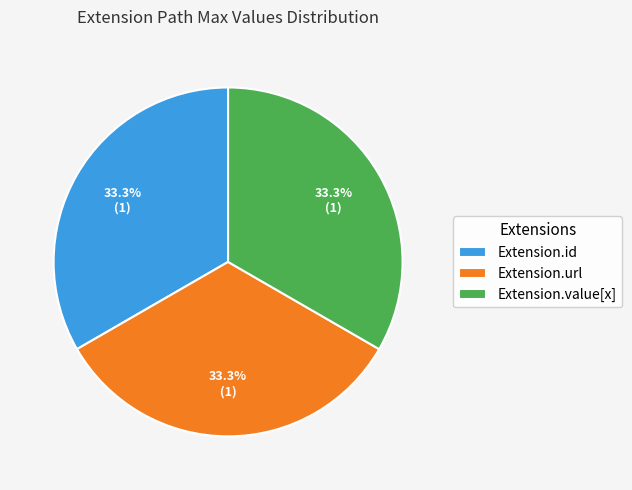

Does any single category account for the majority?

No